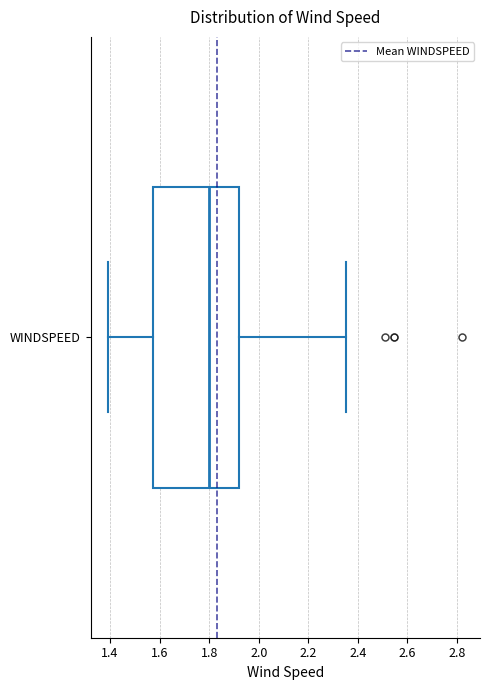

Transcribe this box plot: give where the median line is, the range the box spans, and where the two whiskers end, as read against the x-axis. The values are not printed on the chart, so give them approximately, as read against the axis.

median 1.80, box 1.58 to 1.92, whiskers 1.40 to 2.36